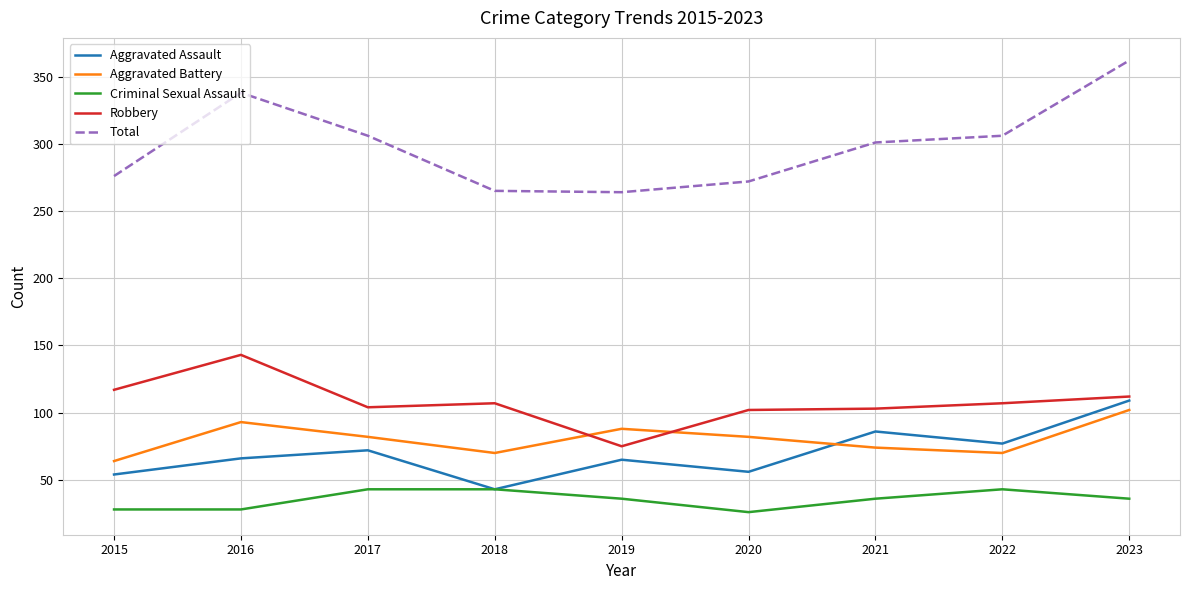

The value of Aggravated Assault at 2018 is 20. True or false?

False